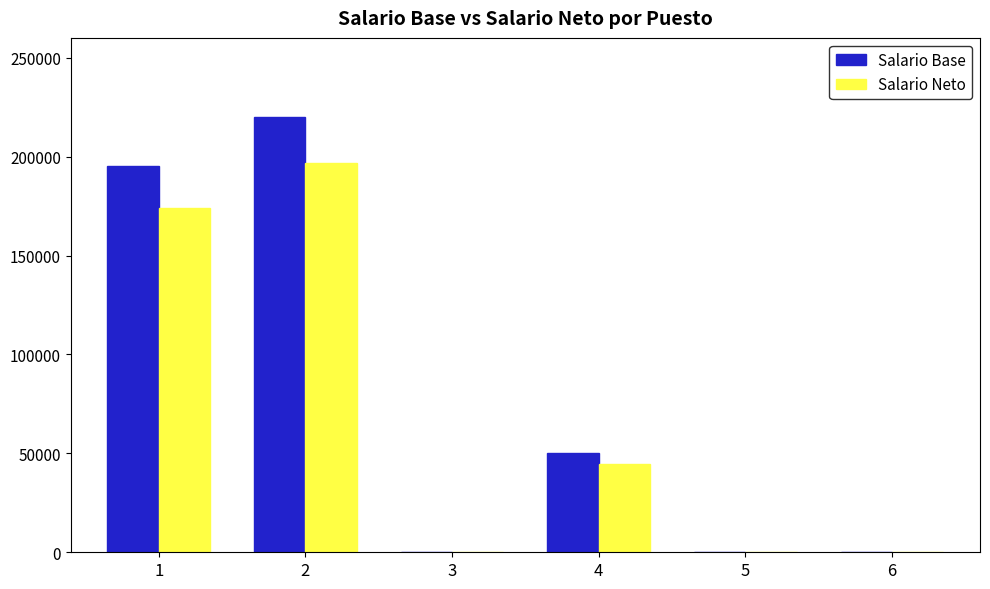

How many distinct data groups are displayed?

2